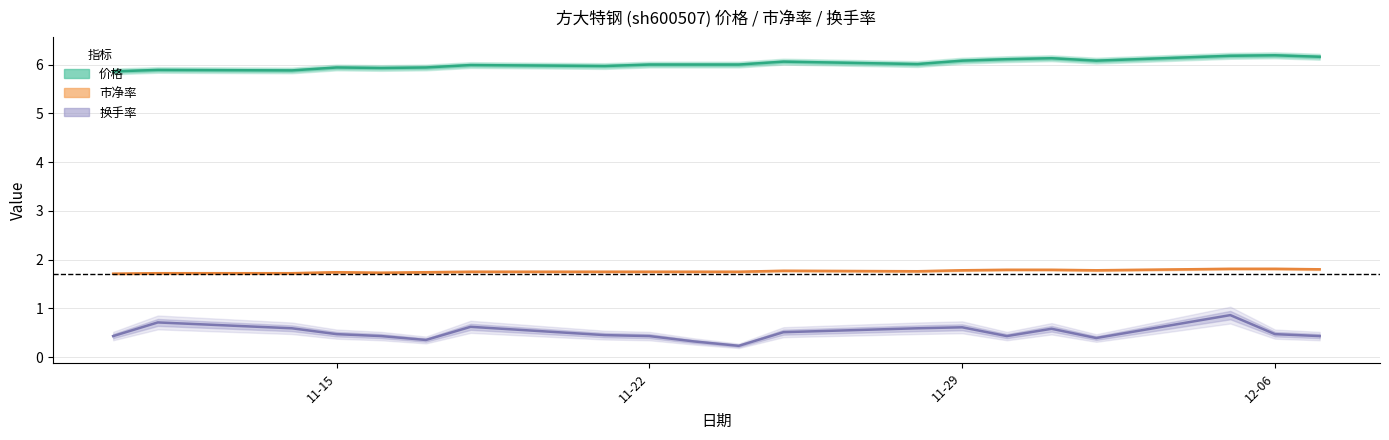

What is the value of the 价格 point at the 3rd from the left?

5.9